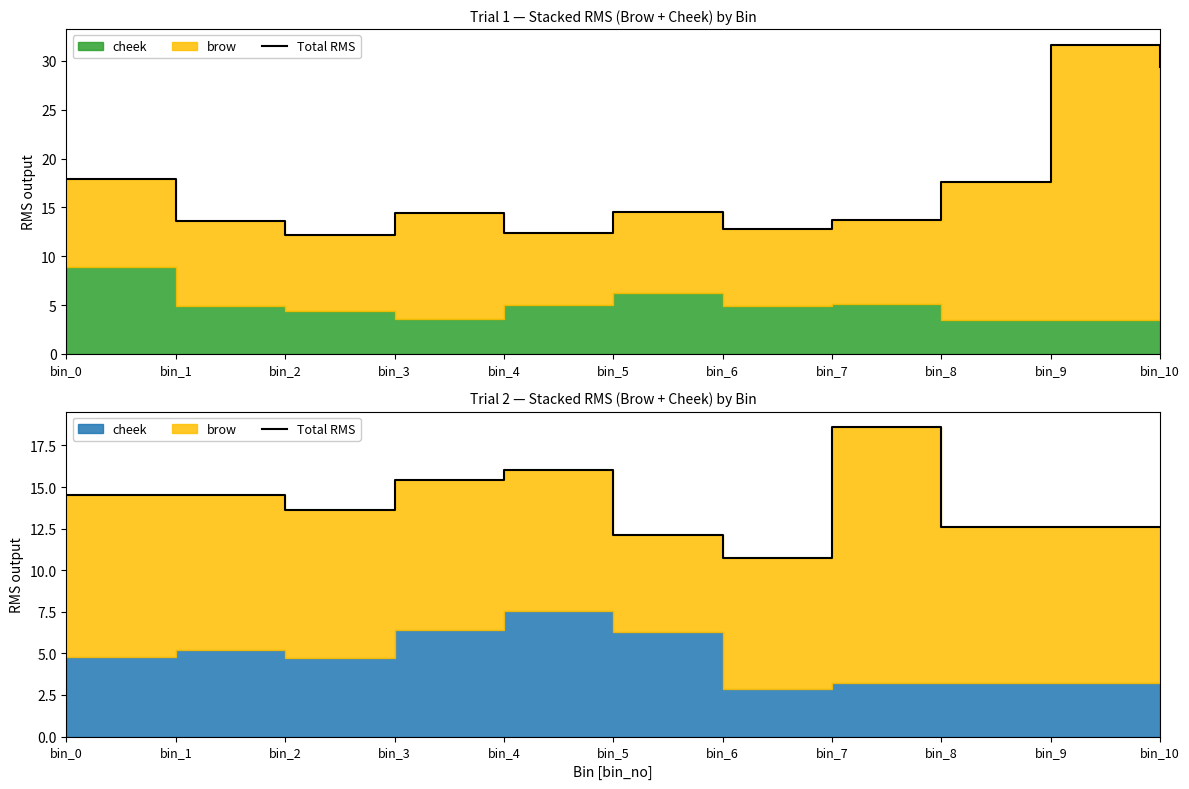

What value does the data have at bin_8?

12.6